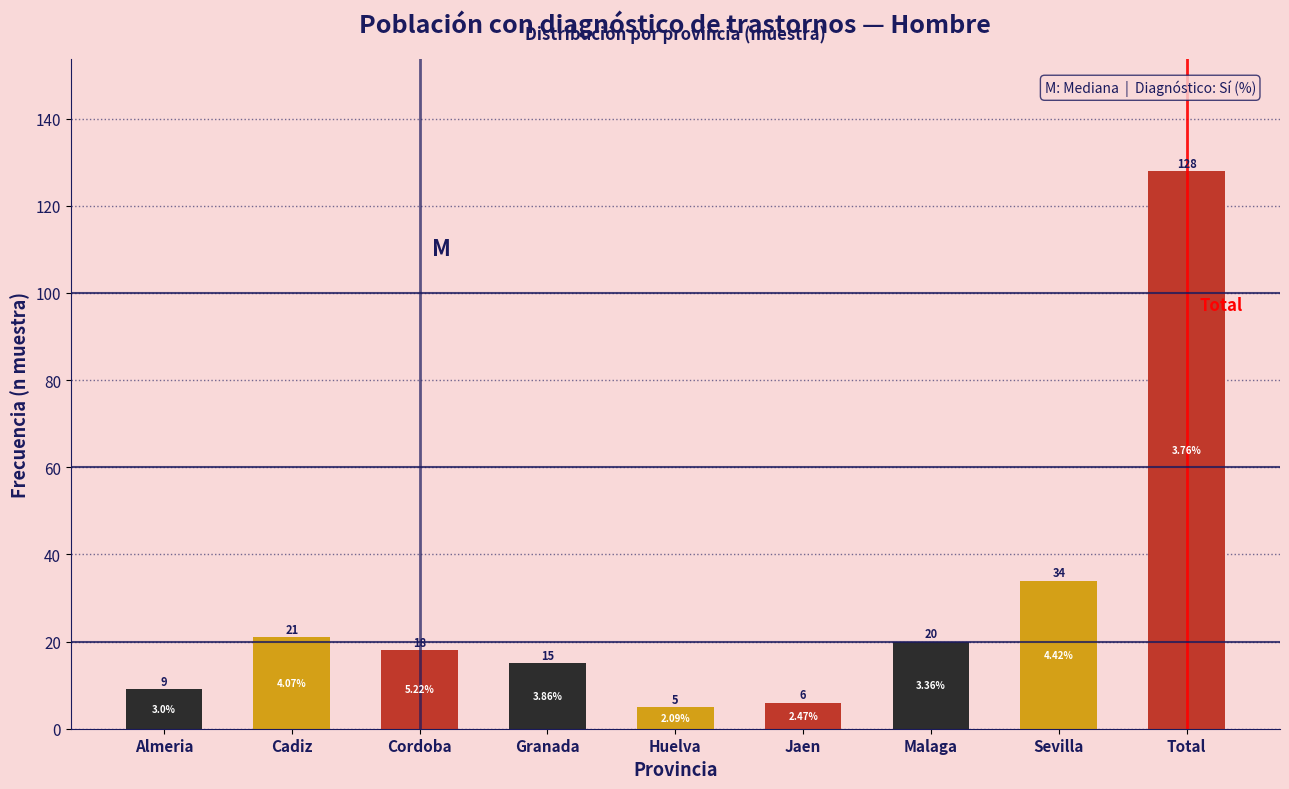

What is the difference between the second highest and minimum values?

29